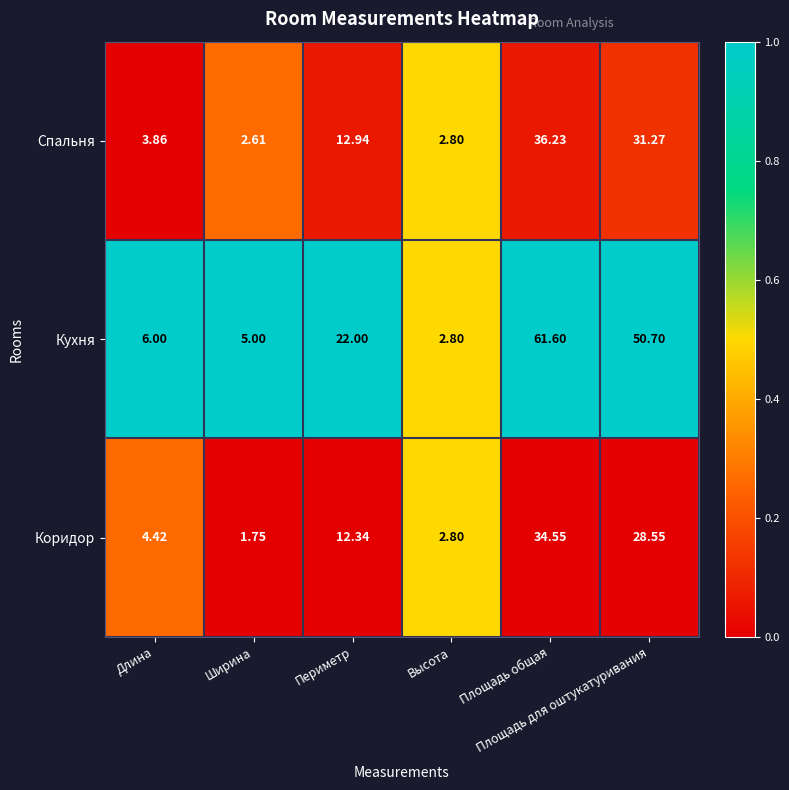

Rank the series by their maximum value, from highest to lowest.

Кухня, Спальня, Коридор